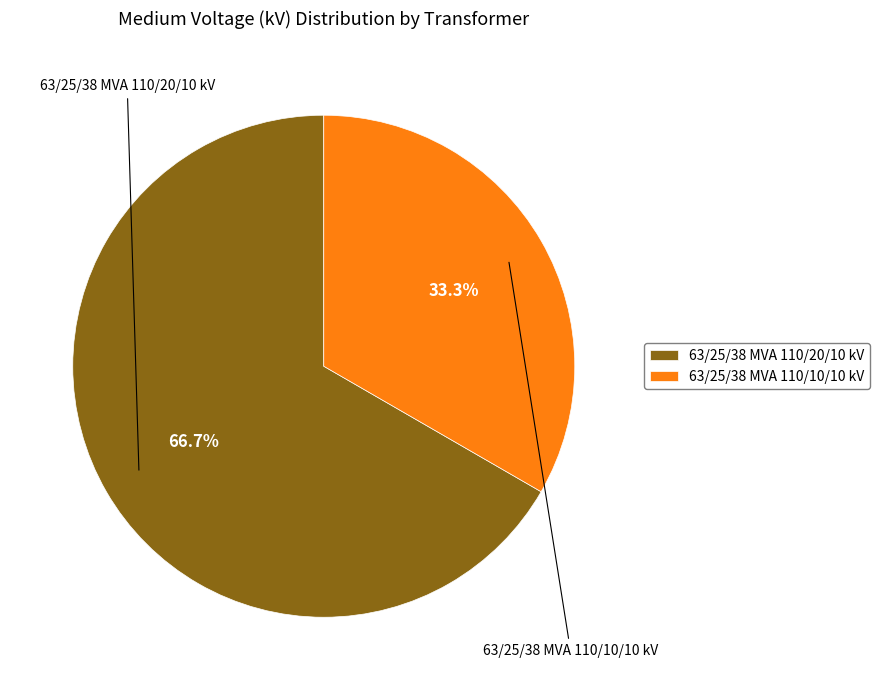

What is the total percentage of 63/25/38 MVA 110/10/10 kV and 63/25/38 MVA 110/20/10 kV?

100.0%